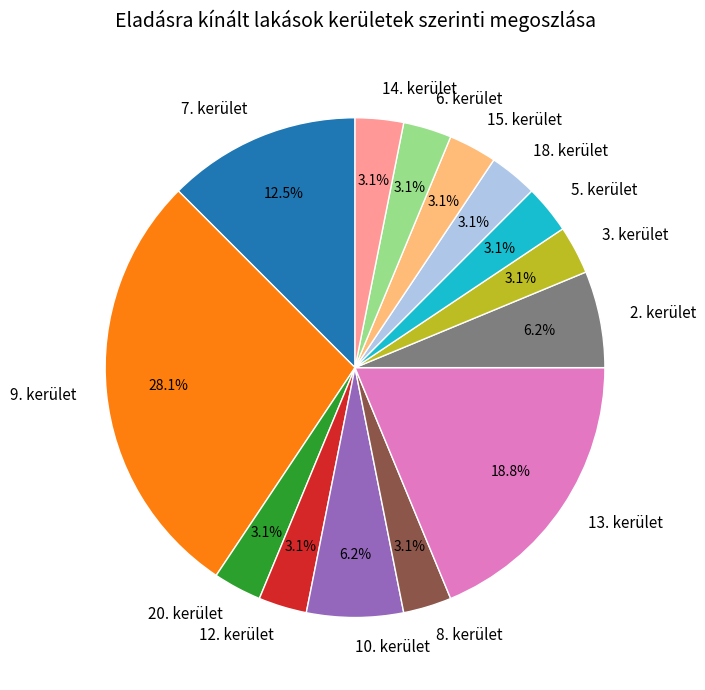

How many slices are in this pie chart?

14